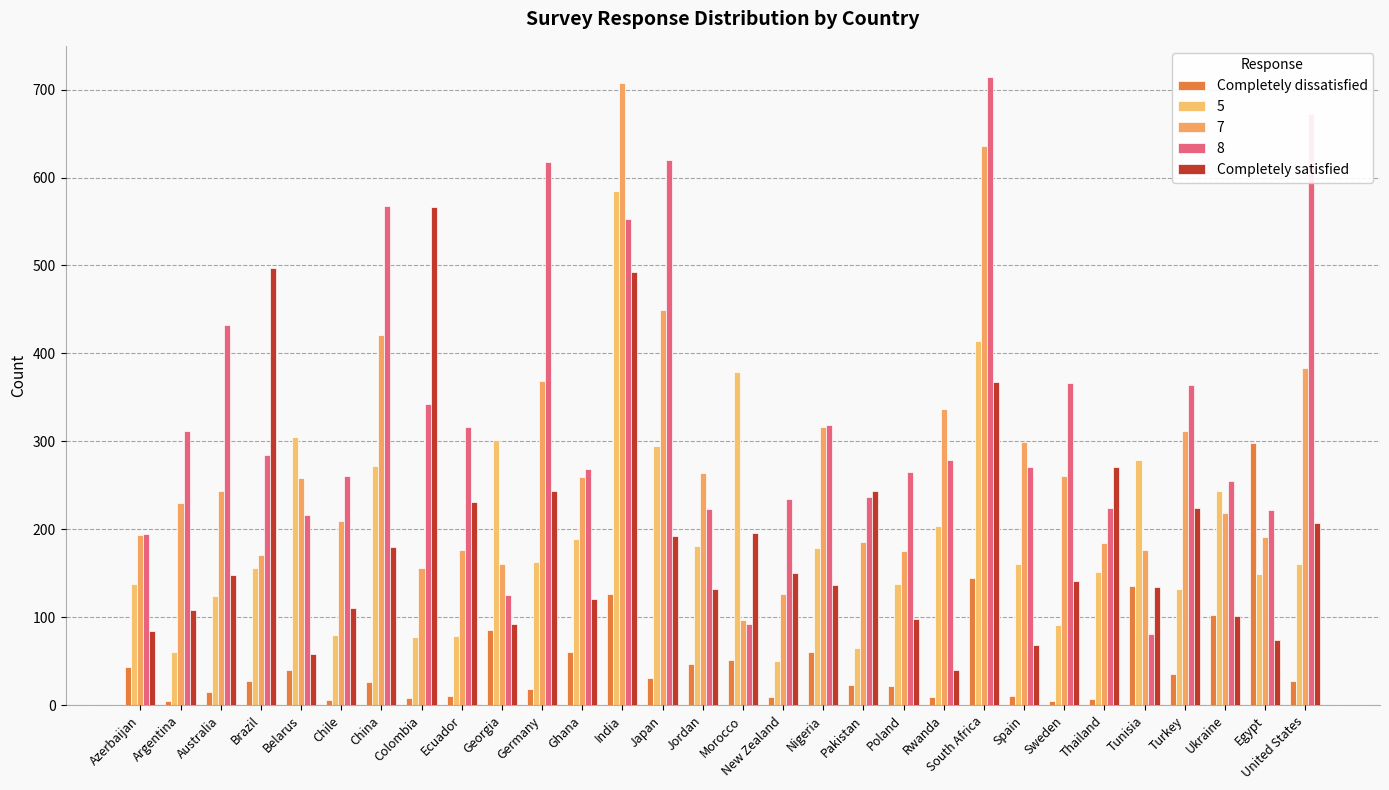

What is the label of the 29th bar from the left?

Egypt